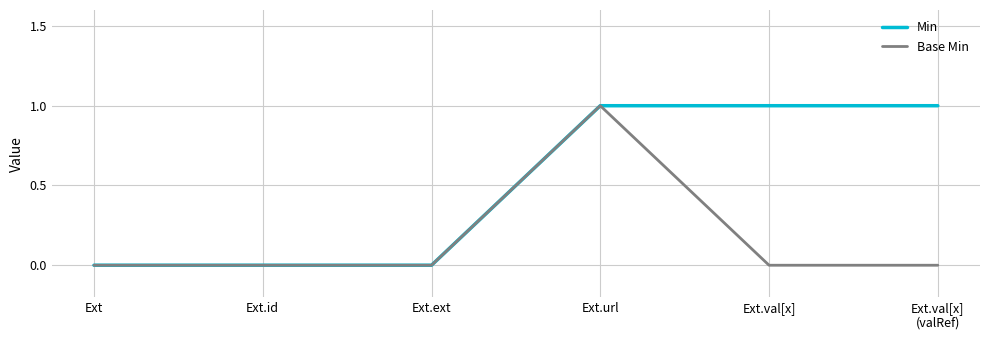

Is the value of Base Min at Ext.id greater than the value of Min at Ext.url?

No